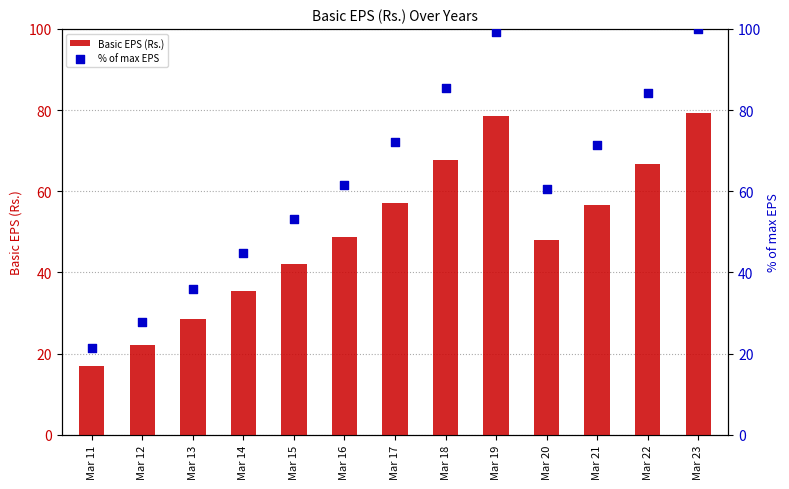

Which series reaches the minimum Y coordinate?

Basic EPS (Rs.)